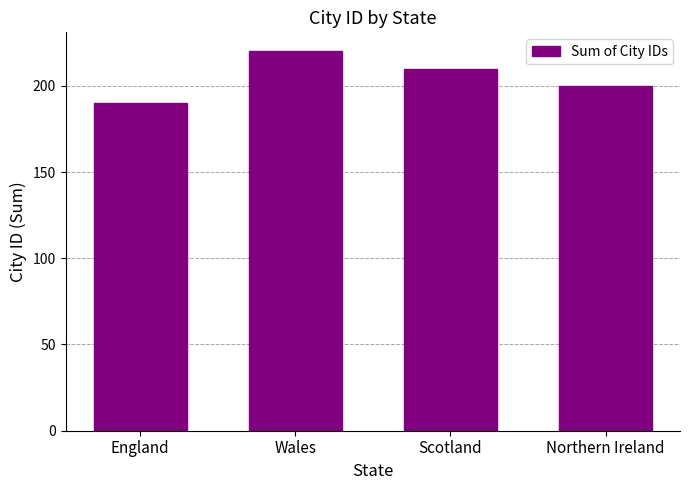

What is the difference between the maximum and minimum values?

30